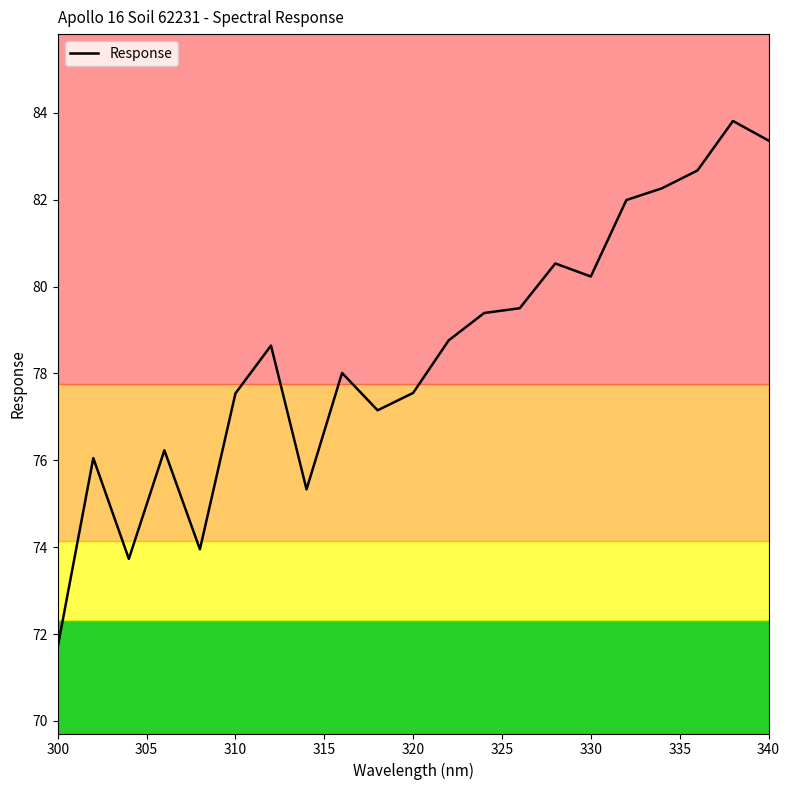

Does the chart have visible grid lines?

No